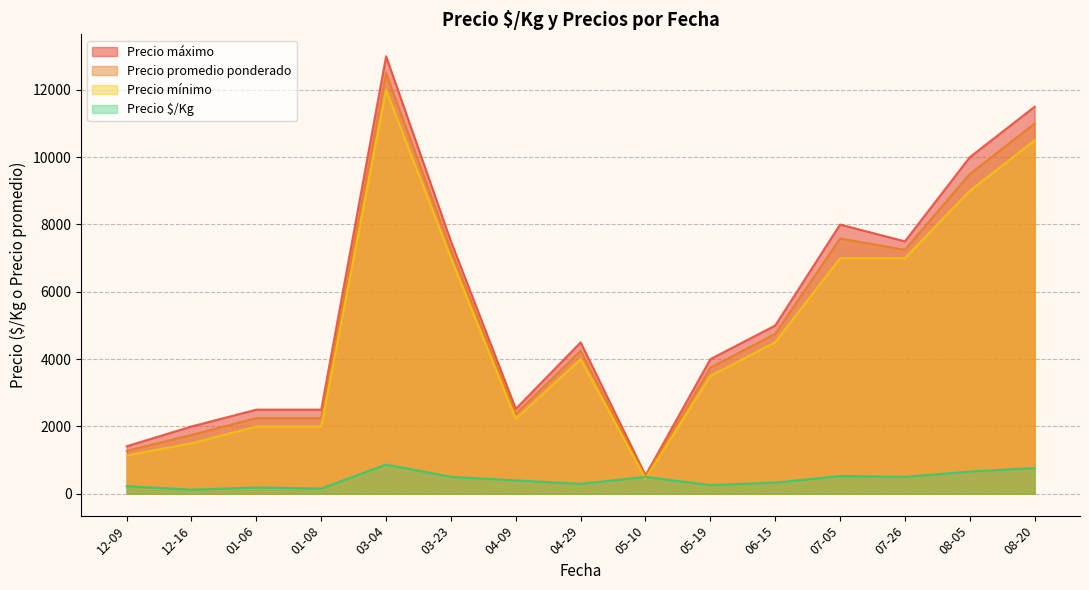

True or false: Precio promedio ponderado has more than 1 points higher than both neighbors.

True